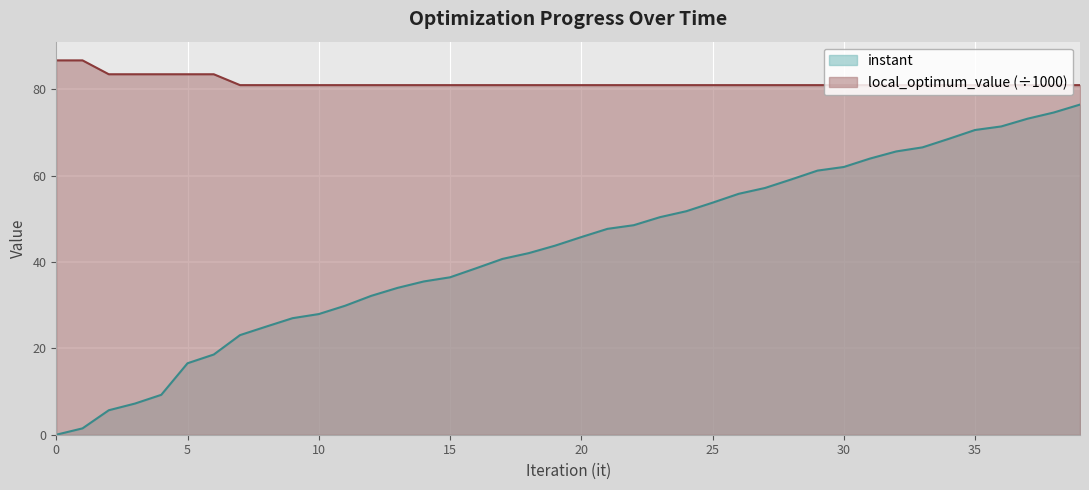

Is it true that instant equals 71.4 at 36?

True